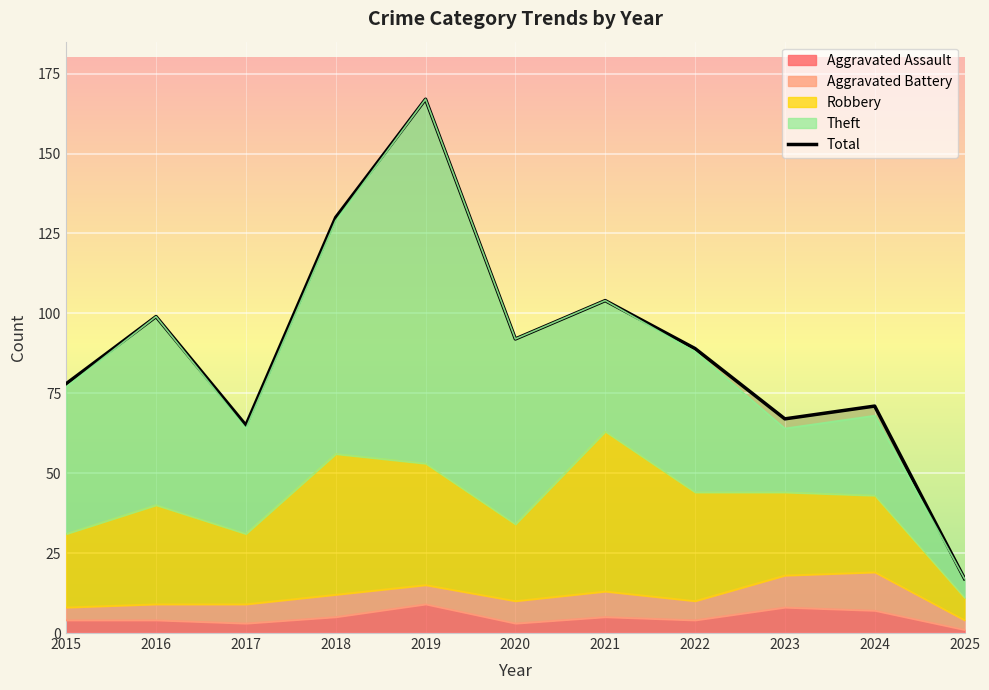

What is the difference between the maximum and minimum values?

150